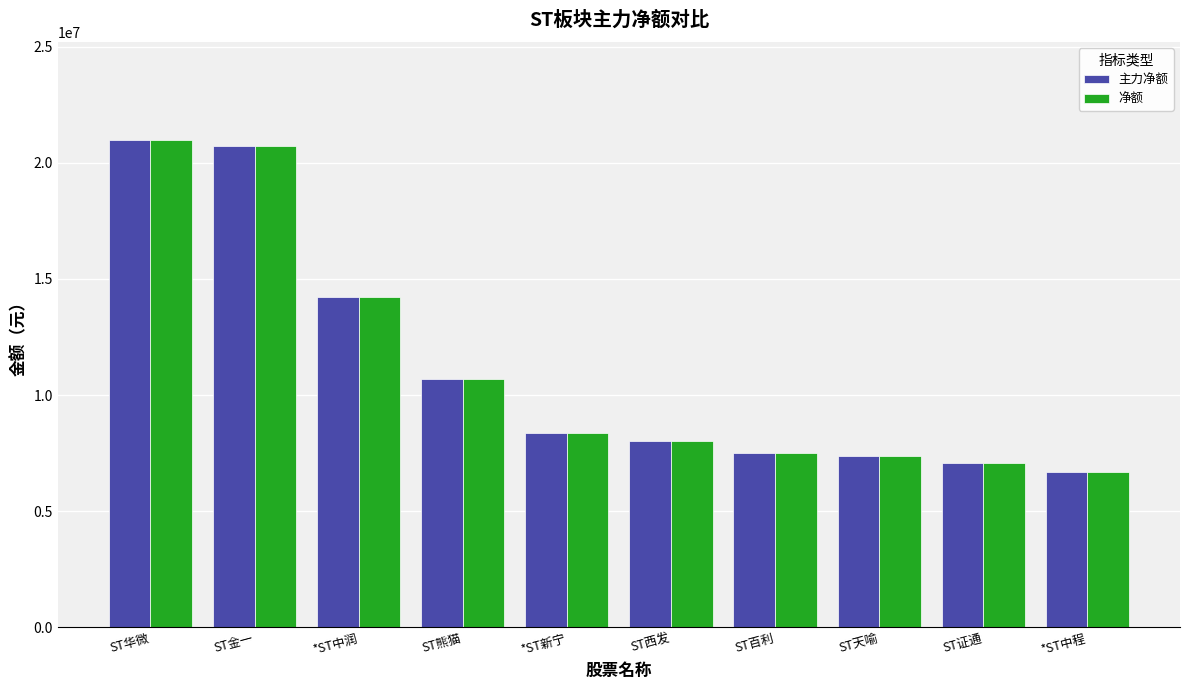

At how many categories does at least one series exceed 16782642?

2